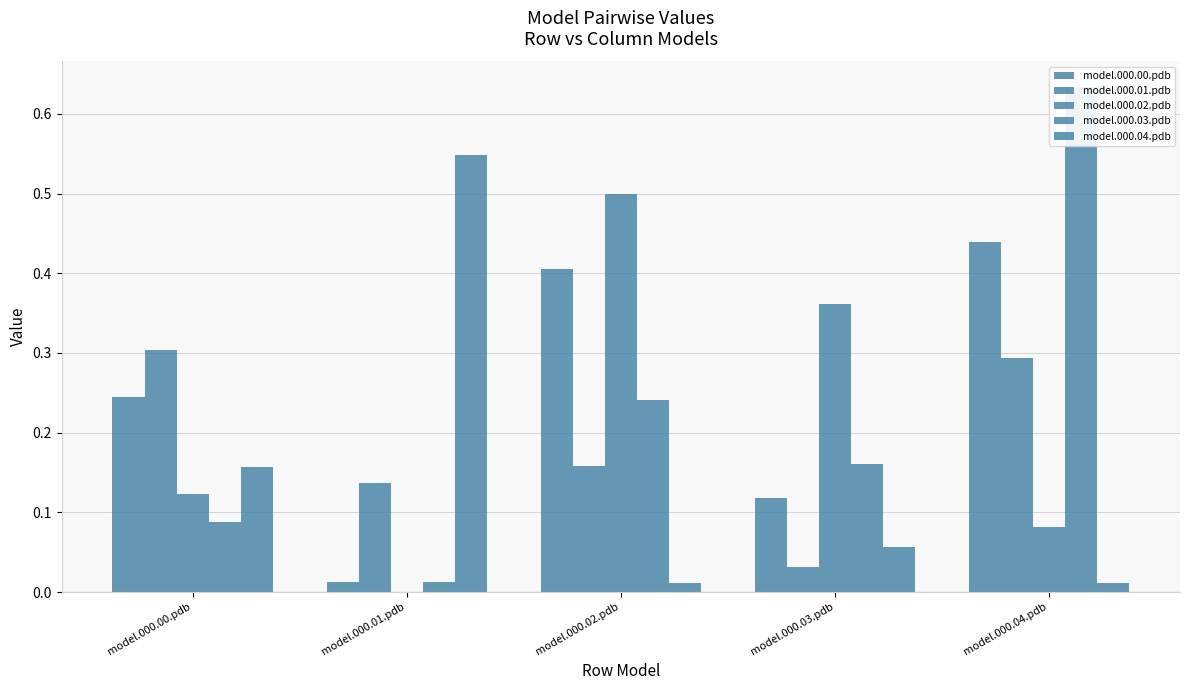

What position from the right is model.000.04.pdb?

1